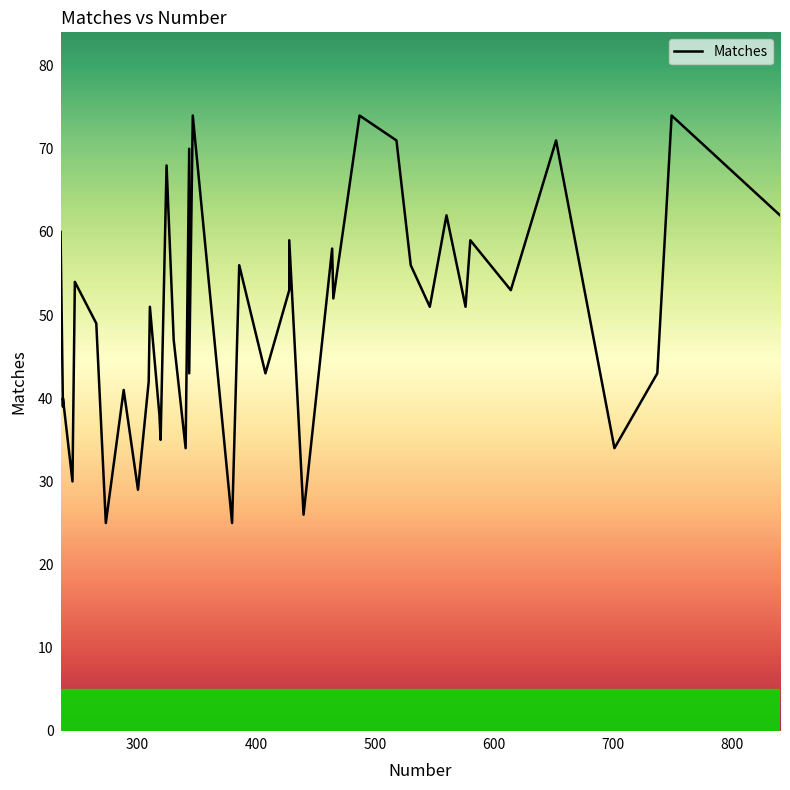

True or false: the data shows 19 at 14.

False